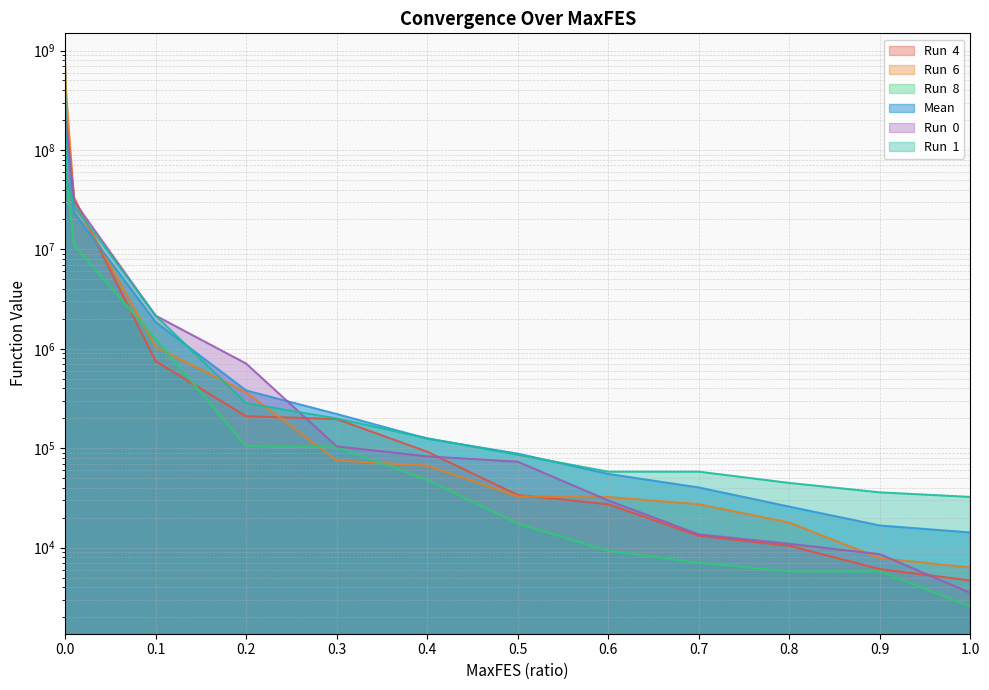

Reading right to left, what are all the values shown in this chart?

Run  4: 4665.8	6073.1	10439.6	13124.0	27278.3	33855.2	92162.7	196443.5	209429.9	751594.7	33017593.9	217011749.5	469765894.1
Run  6: 6300.3	7828.3	17825.1	27292.5	32232.5	32775.7	66843.1	75156.7	365426.5	1046712.3	31245349.2	406099244.3	792237759.1
Run  8: 2558.5	5759.0	5759.3	7043.6	9297.9	17457.7	48000.6	102222.5	104282.3	1261012.0	10966828.5	57656327.8	735960219.4
Mean: 14191.1	16677.0	25819.3	40238.0	55046.4	88107.9	124721.3	220602.5	380550.7	1859069.6	23256344.4	158770290.5	356916263.7
Run  0: 3504.3	8581.5	10912.5	13577.0	29778.9	73100.2	82715.2	104268.6	710144.4	2154395.5	30338354.9	205630824.5	205630824.5
Run  1: 32328.8	35936.2	44686.0	58036.9	58036.9	85828.3	125845.8	199212.0	283194.2	2161852.1	27319627.7	52368885.5	372158604.4